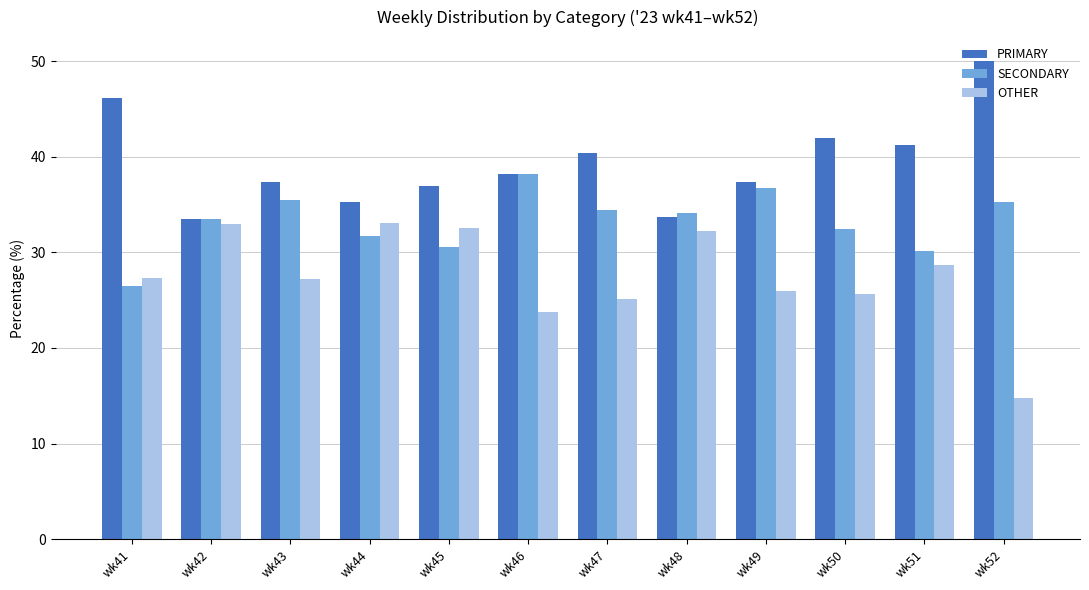

What is the difference between the second highest and second lowest values in the OTHER series?

9.2